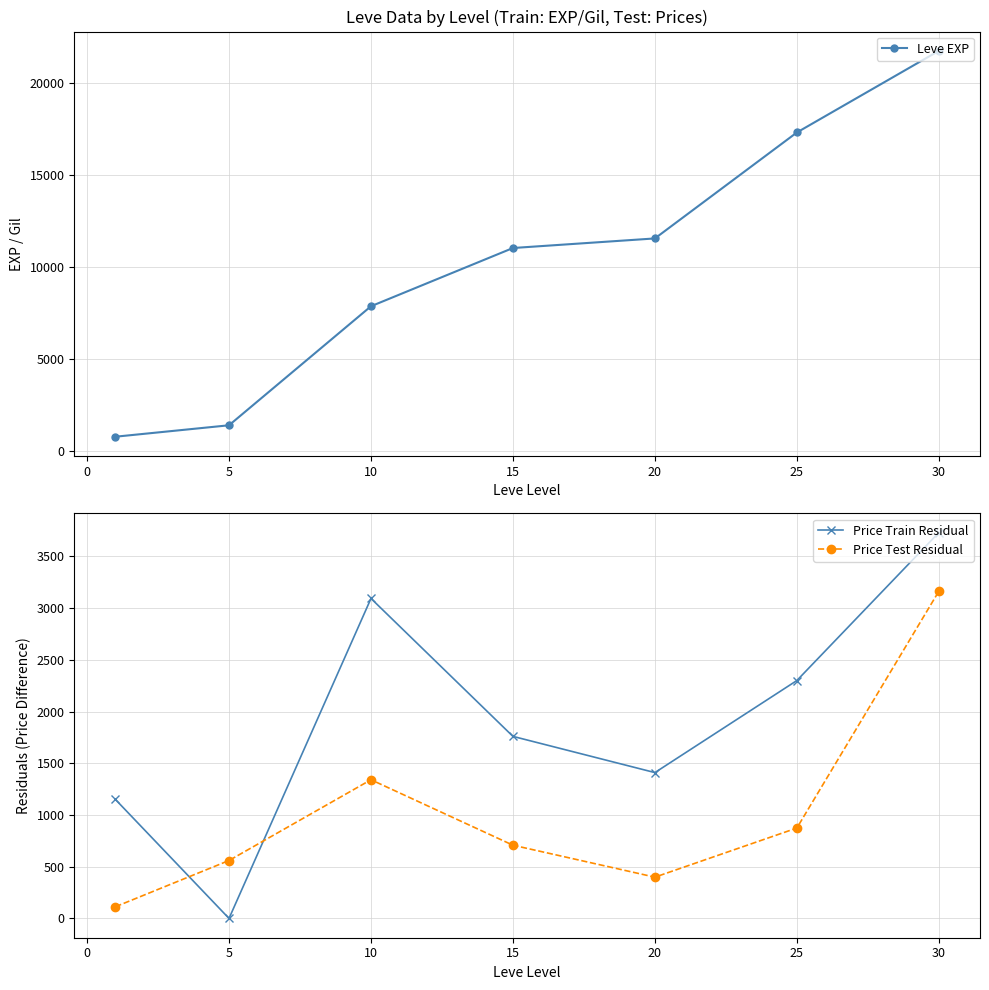

True or false: Leve EXP has more than 1 points higher than both neighbors.

False